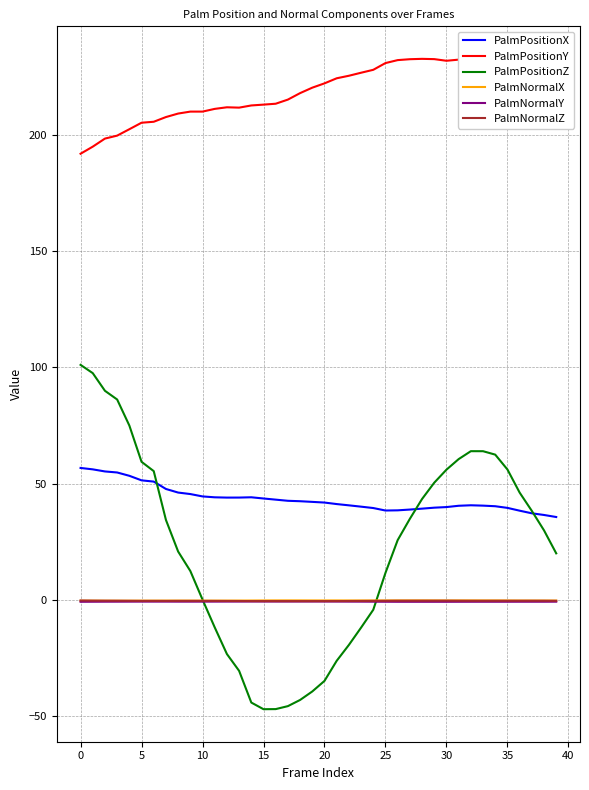

Which series has the largest total across all categories?

PalmPositionY